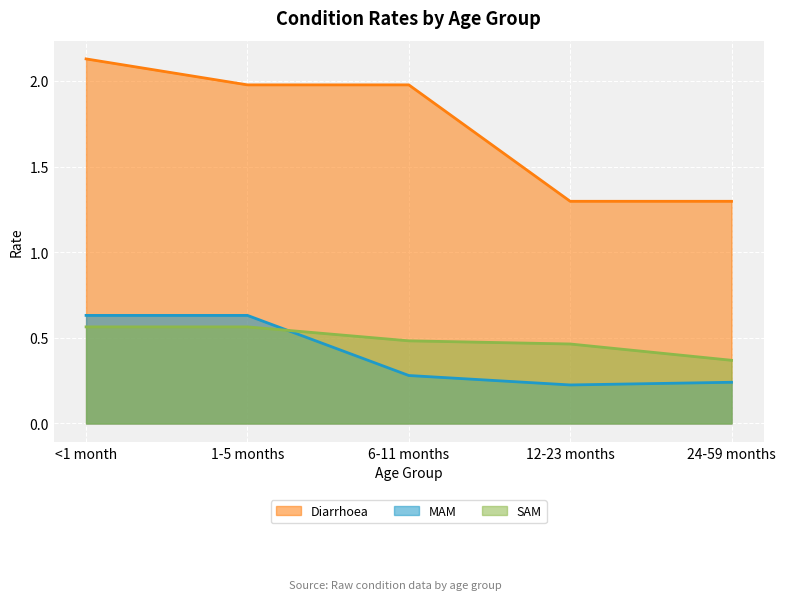

What is the approximate value of MAM at 1-5 months?

0.6